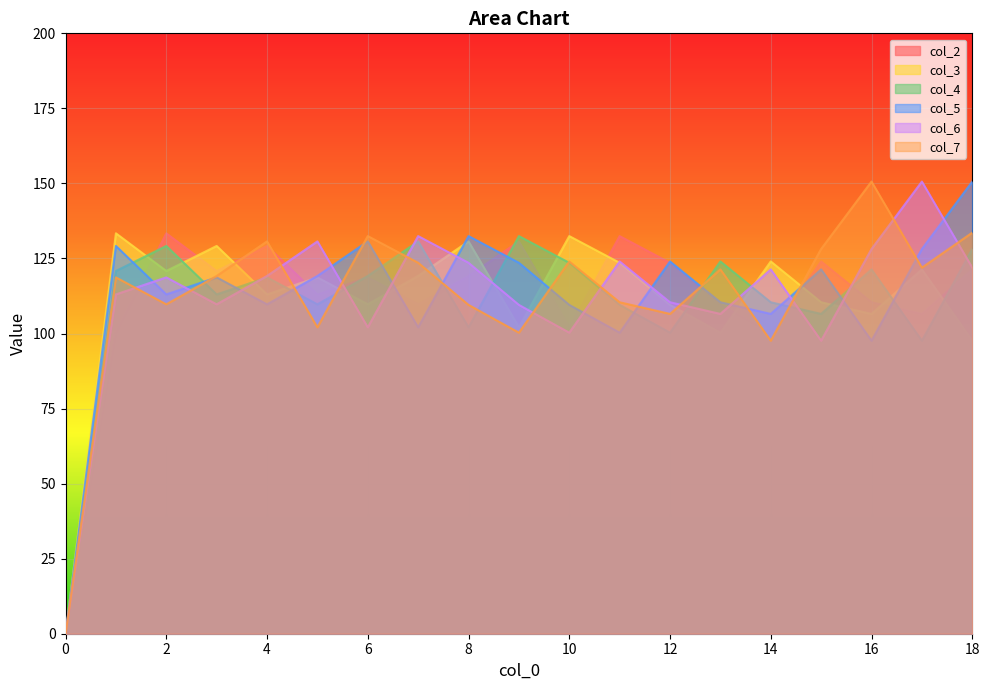

What is the greatest value displayed?

150.6